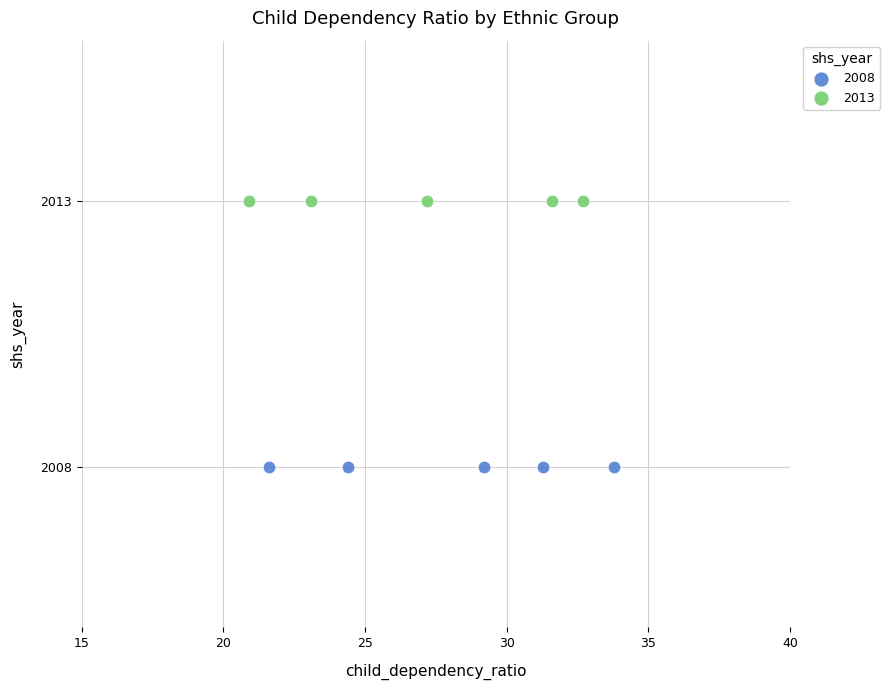

What are all the series names shown in the legend?

2008, 2013